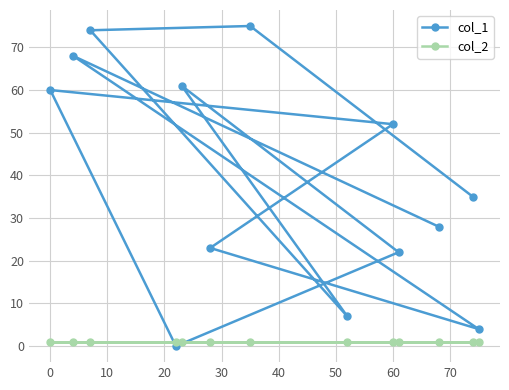

At how many categories does at least one series exceed 25?

8